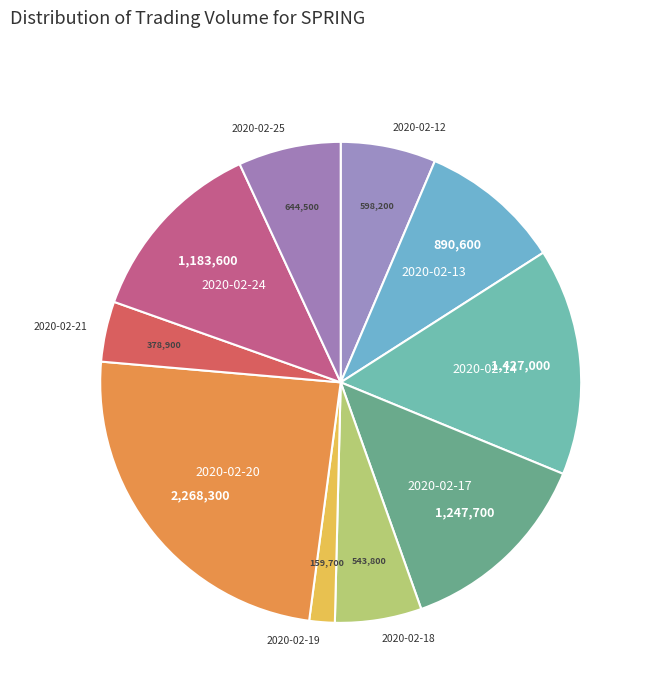

Which slice is the largest?

2020-02-20